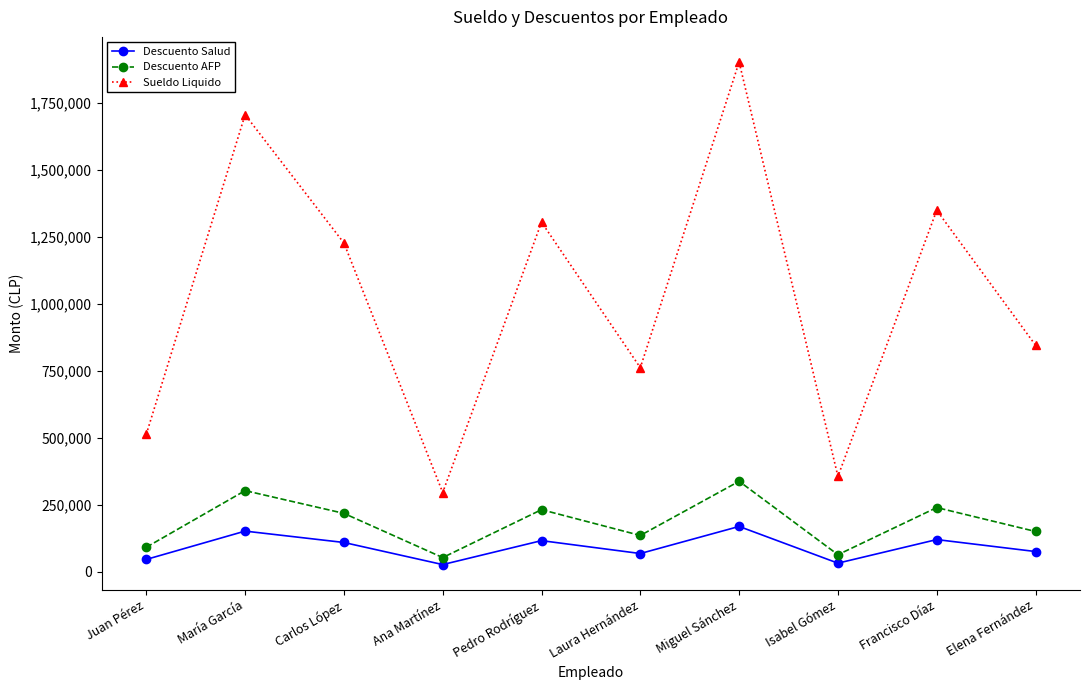

Between María García and Francisco Díaz, which series saw the biggest shift?

Sueldo Liquido